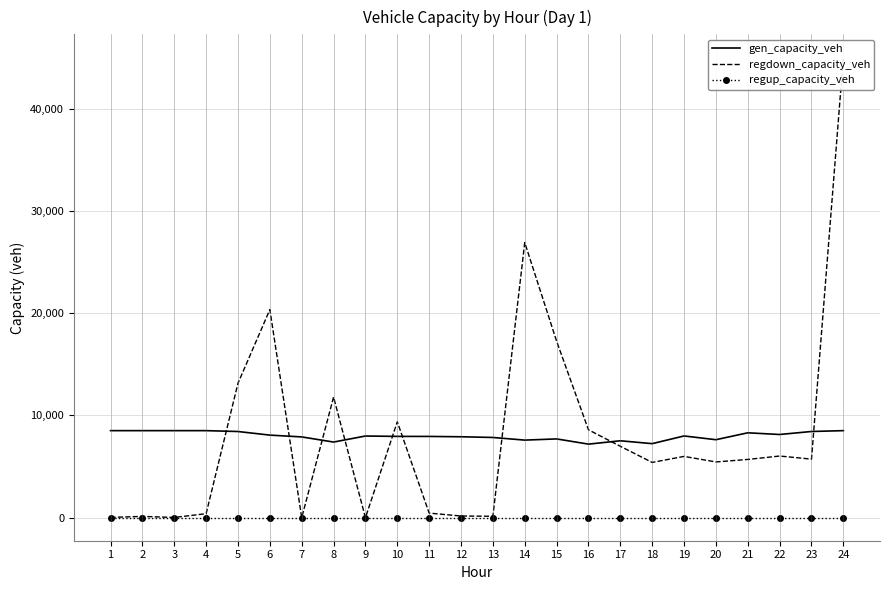

How many data points in gen_capacity_veh are less than 7988?

12